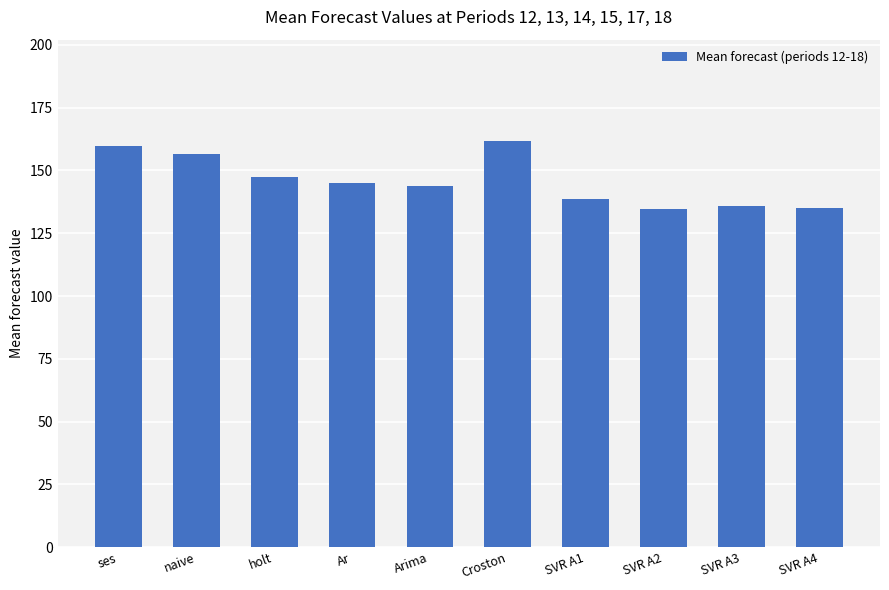

The value at Croston is 161.7. True or false?

True